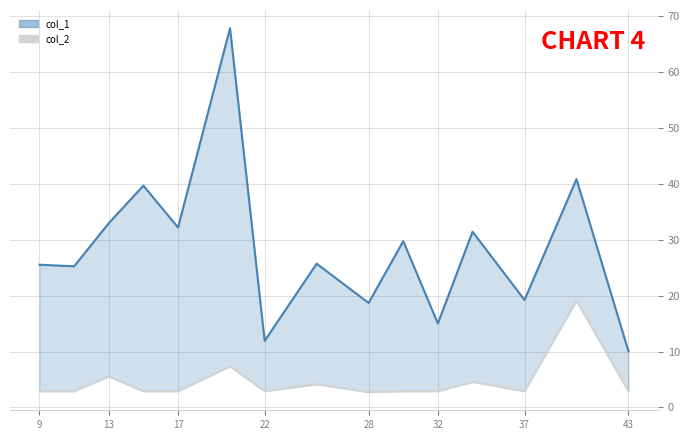

Reading left to right, list all the values displayed in this chart.

col_1_line: 25.6	25.3	33.0	39.7	32.2	67.9	11.9	25.7	18.7	29.8	15.0	31.5	19.2	40.9	10.1
col_2: 2.9	2.9	5.6	2.9	2.9	7.4	2.9	4.2	2.7	2.9	2.9	4.6	2.9	19.1	2.9